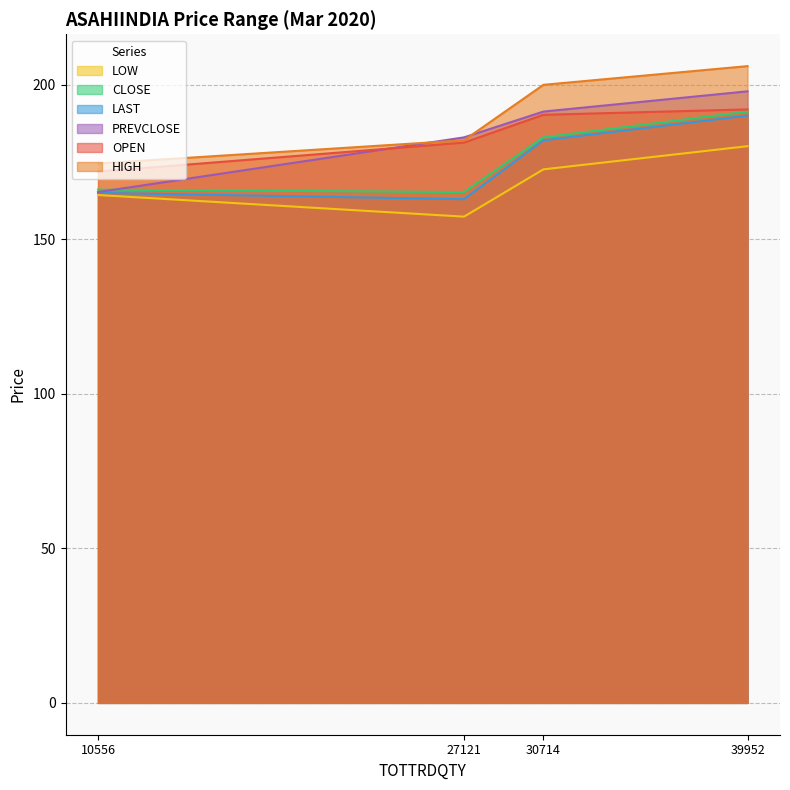

Reading left to right, transcribe all the data shown in this chart.

OPEN: 10556=171.8	27121=181.2	30714=190.2	39952=192.0
HIGH: 10556=174.5	27121=182.0	30714=199.9	39952=206.0
LOW: 10556=164.3	27121=157.3	30714=172.6	39952=180.1
CLOSE: 10556=166.1	27121=165.2	30714=182.9	39952=191.3
LAST: 10556=165.0	27121=162.9	30714=182.0	39952=190.0
PREVCLOSE: 10556=165.2	27121=182.9	30714=191.3	39952=197.8